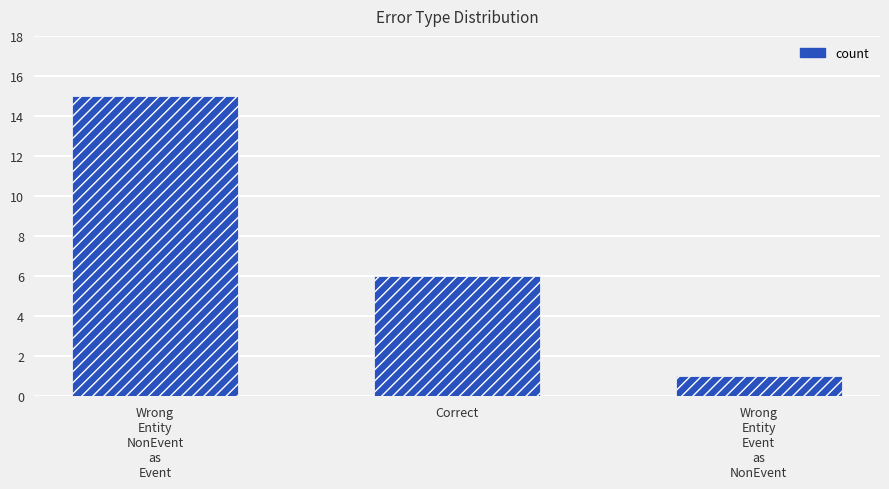

What is the label of the 1st bar from the left?

Wrong
Entity
NonEvent
as
Event